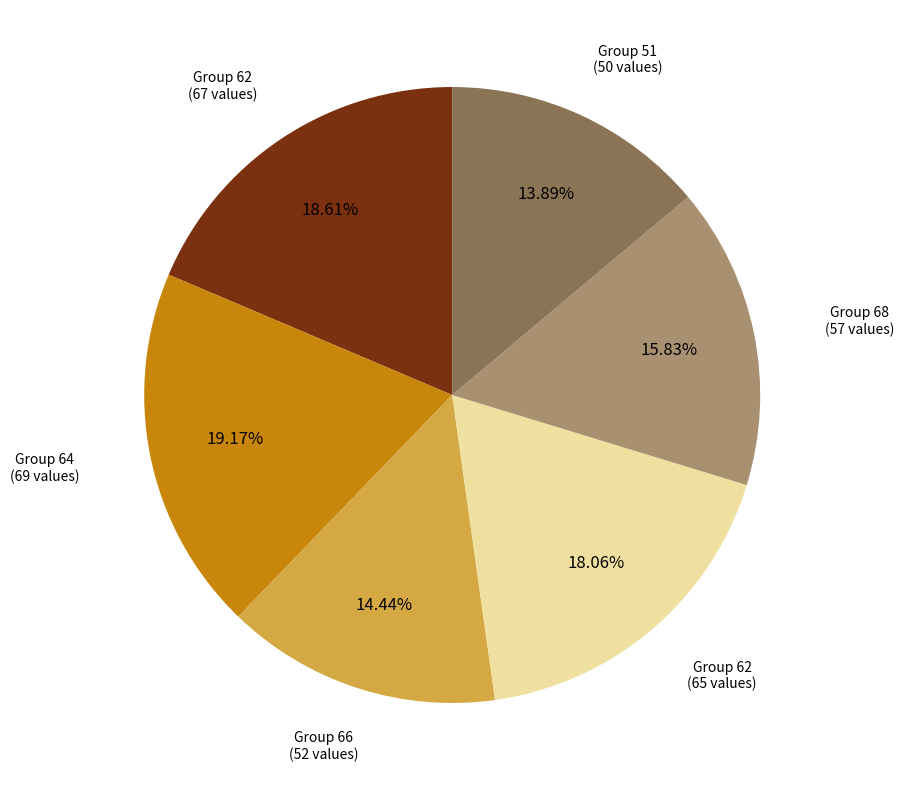

Does any single category account for the majority?

No